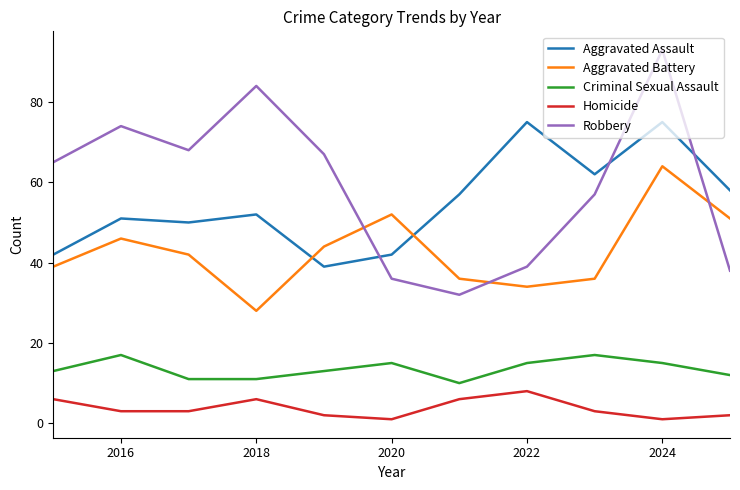

What is the difference between the maximum and minimum values in the Aggravated Assault series?

36